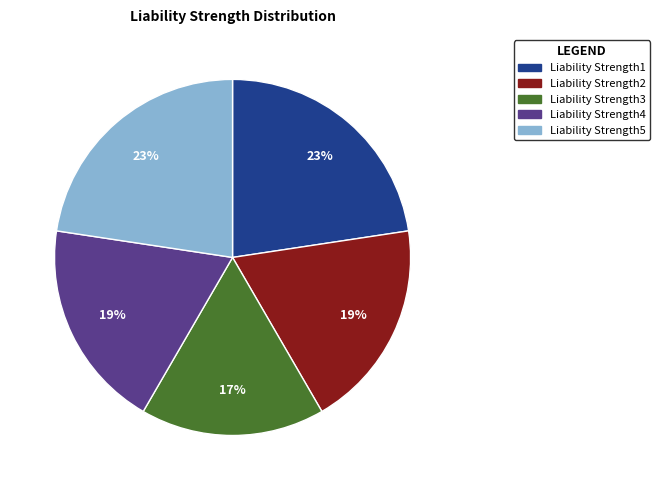

Is the sum of Liability Strength5 and Liability Strength4 greater than half?

No